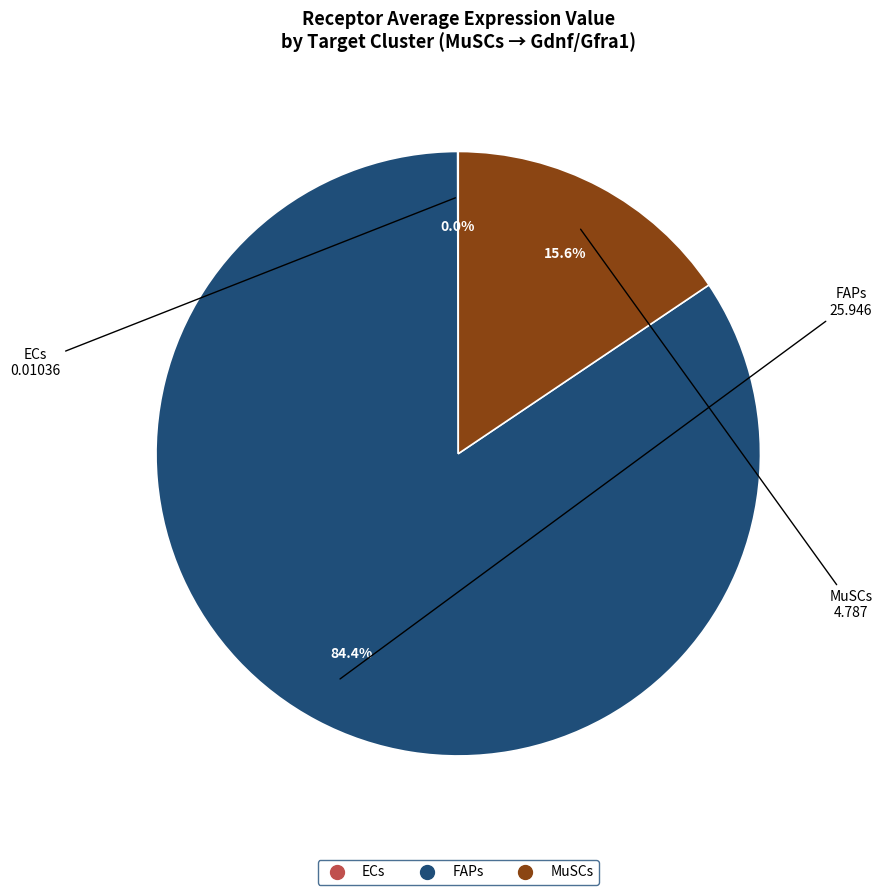

Is there any slice that represents more than half of the pie?

Yes